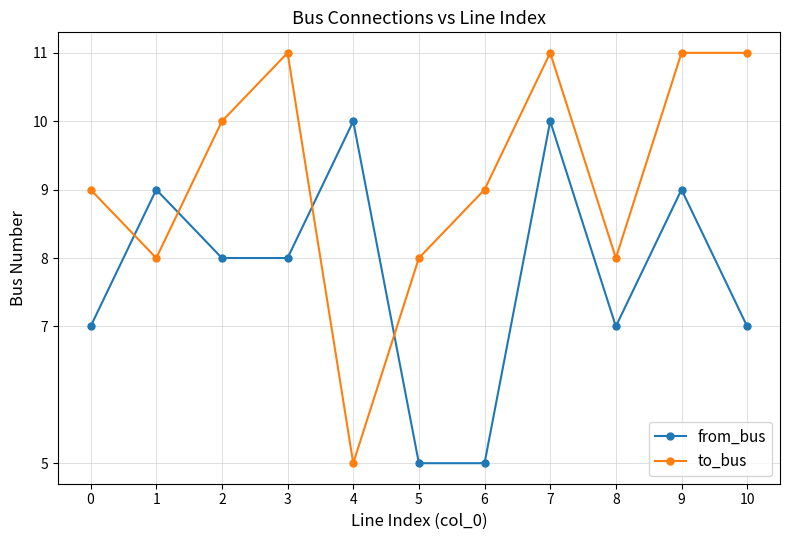

Is it true that to_bus equals 5 at 6?

False